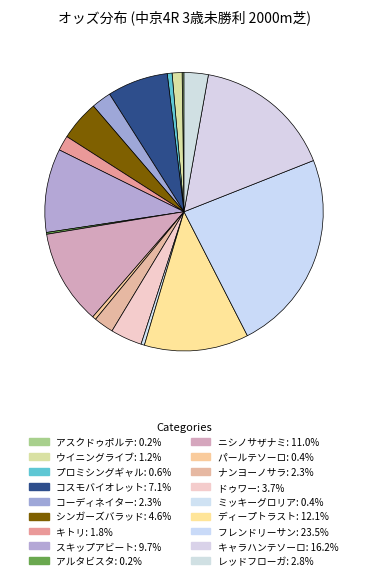

How many slices are in this pie chart?

18